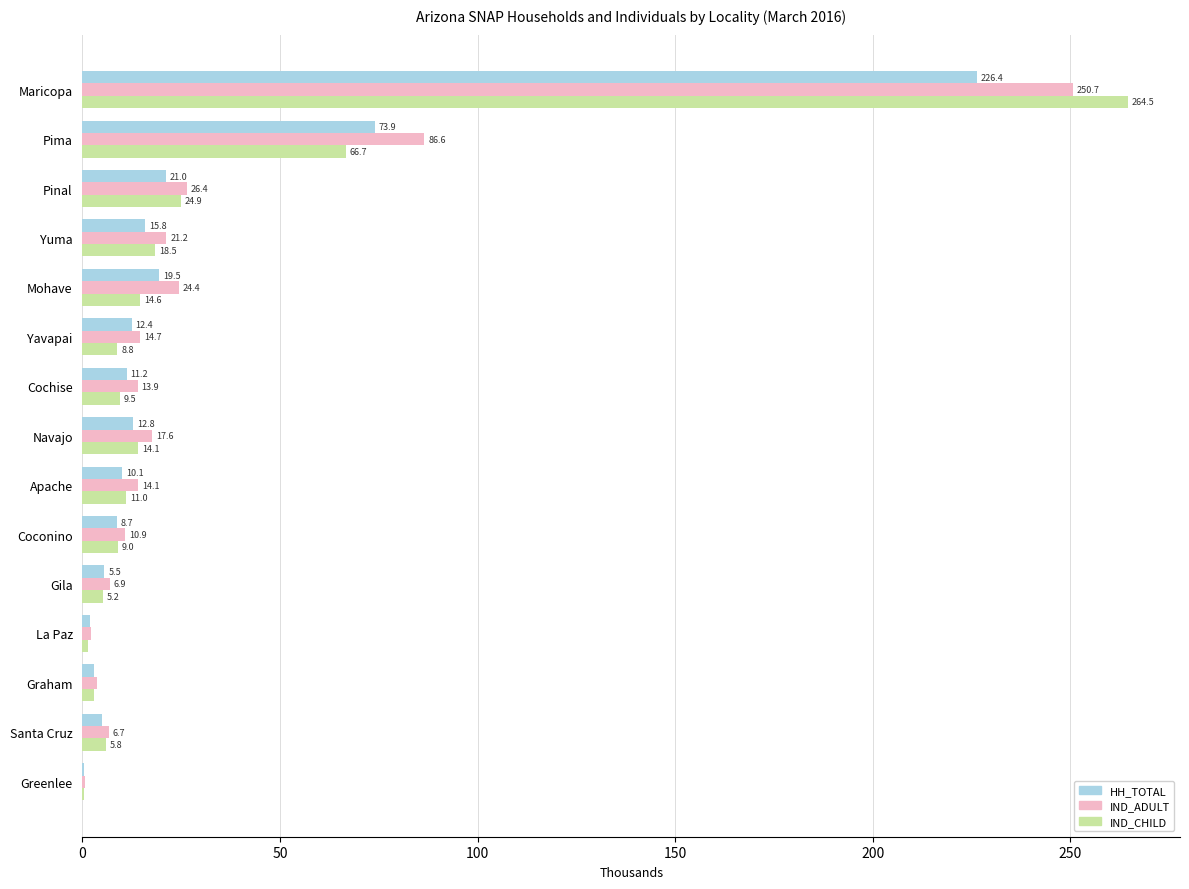

Between Graham and Santa Cruz, which series saw the biggest shift?

IND_ADULT